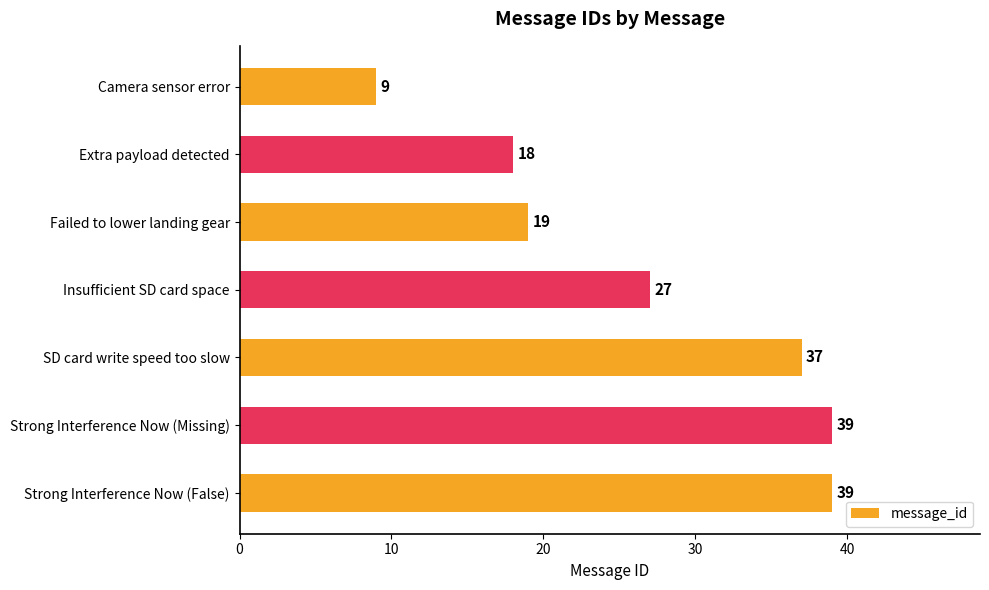

At which label is the value closest to 24?

Insufficient SD card space